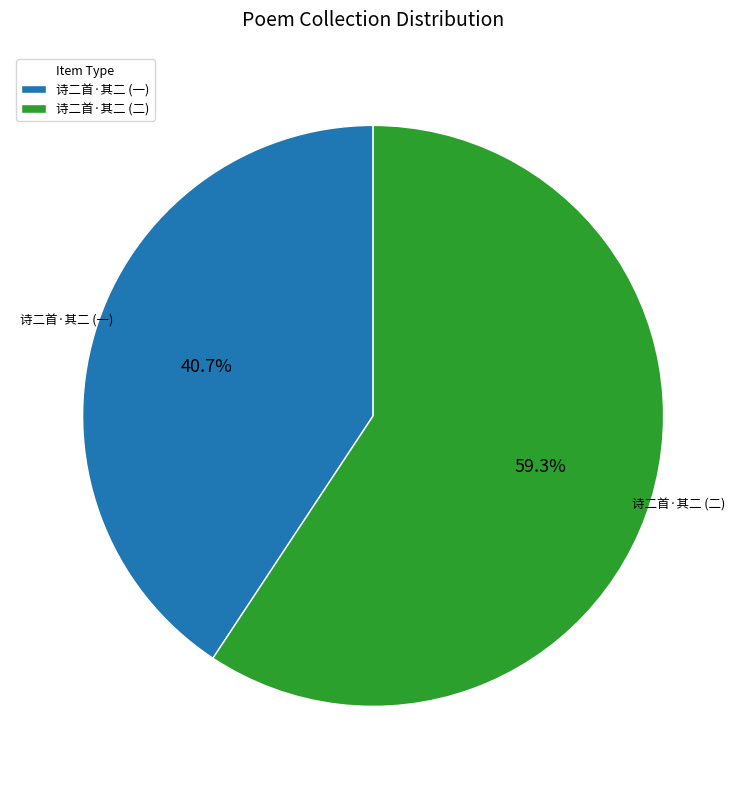

Which category has the smallest portion of the pie?

诗二首·其二 (一)